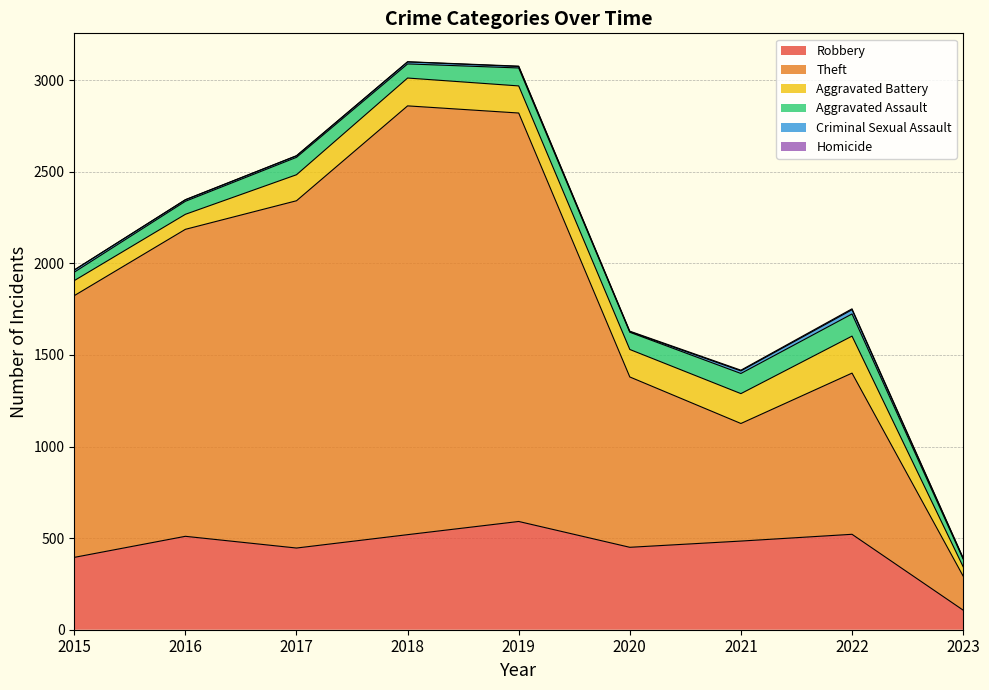

What is the total value across all series at 2015?

1964